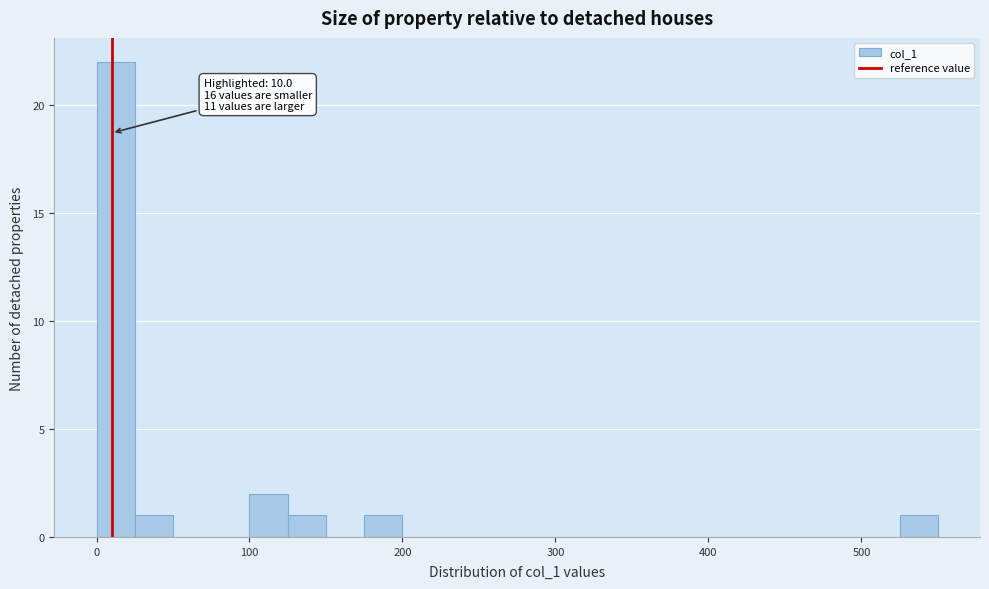

Read against the x-axis, roughly where is the centre of the tallest bar?

10